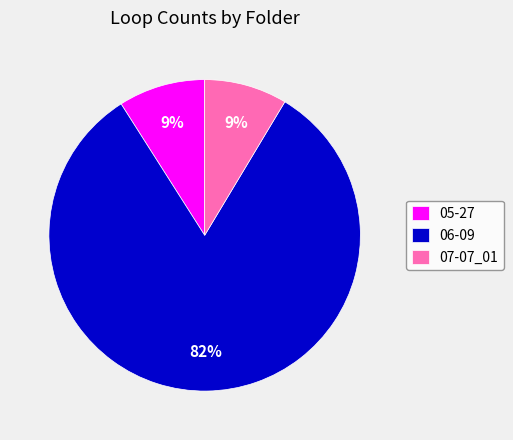

To the nearest percent, what percentage of the pie is 05-27?

9%